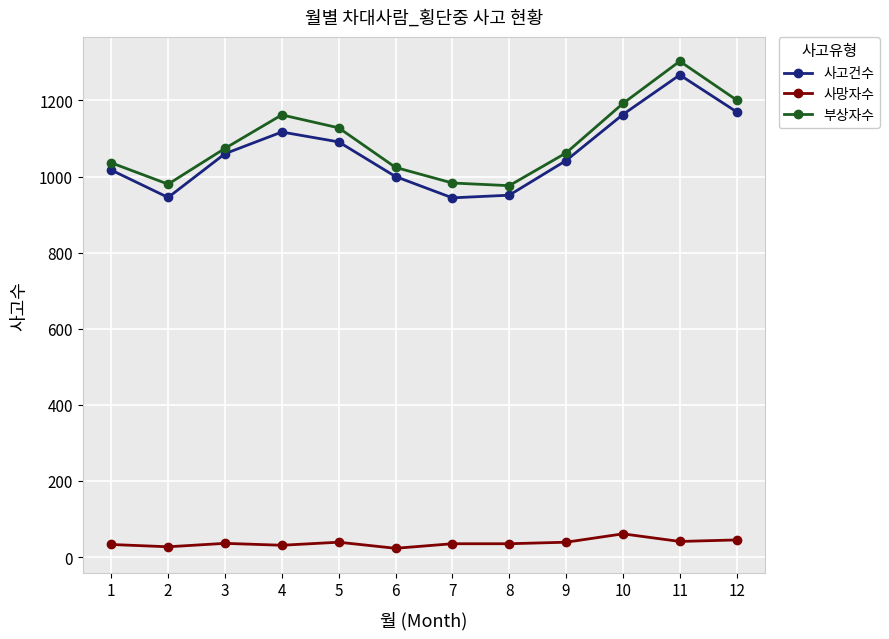

Between 5 and 6, which series saw the biggest shift?

부상자수